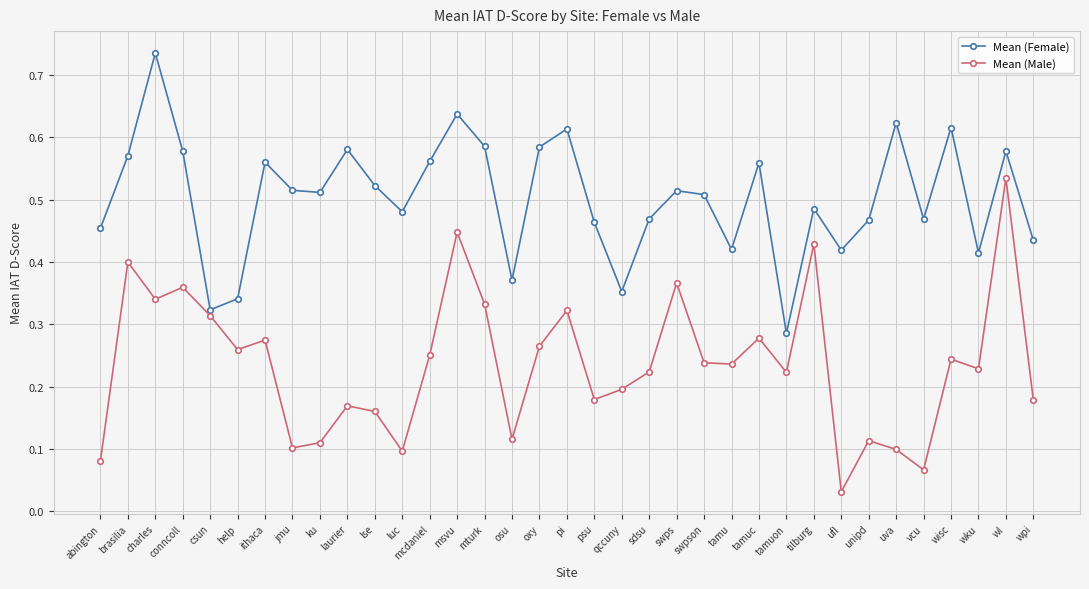

What is the sum of the Mean (Female) values at abington and swpson?

1.0